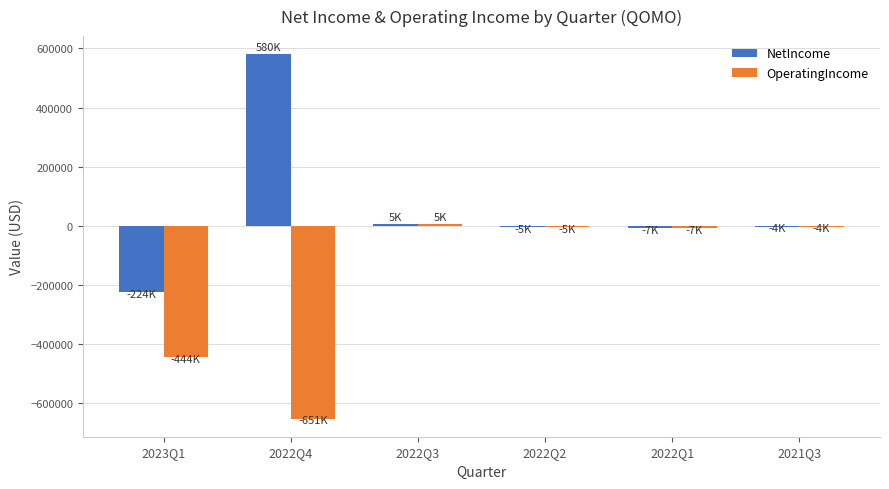

What is the sum of the OperatingIncome values at 2022Q1 and 2022Q3?

-2304